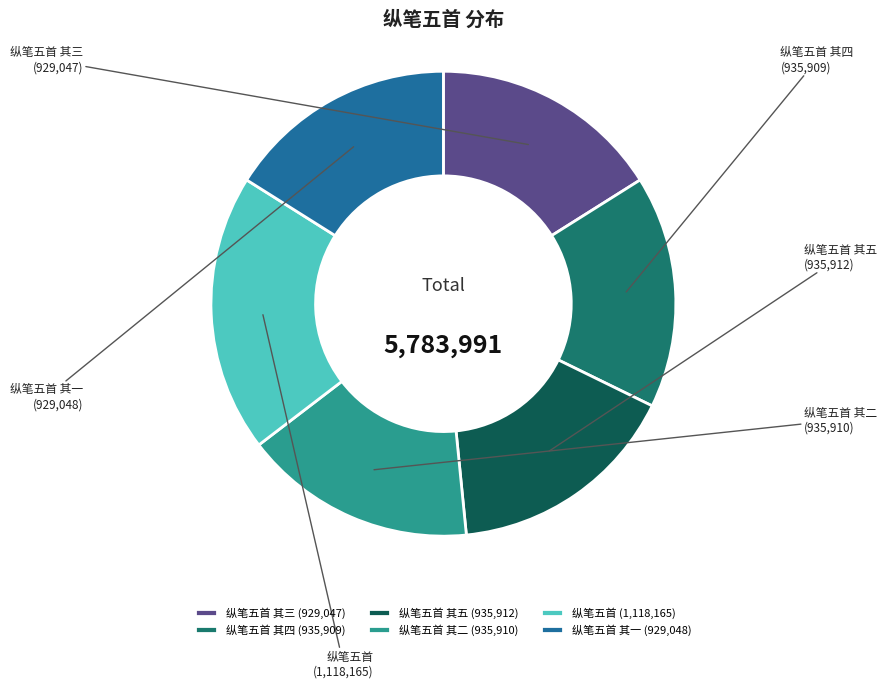

Count the number of slices in the pie.

6